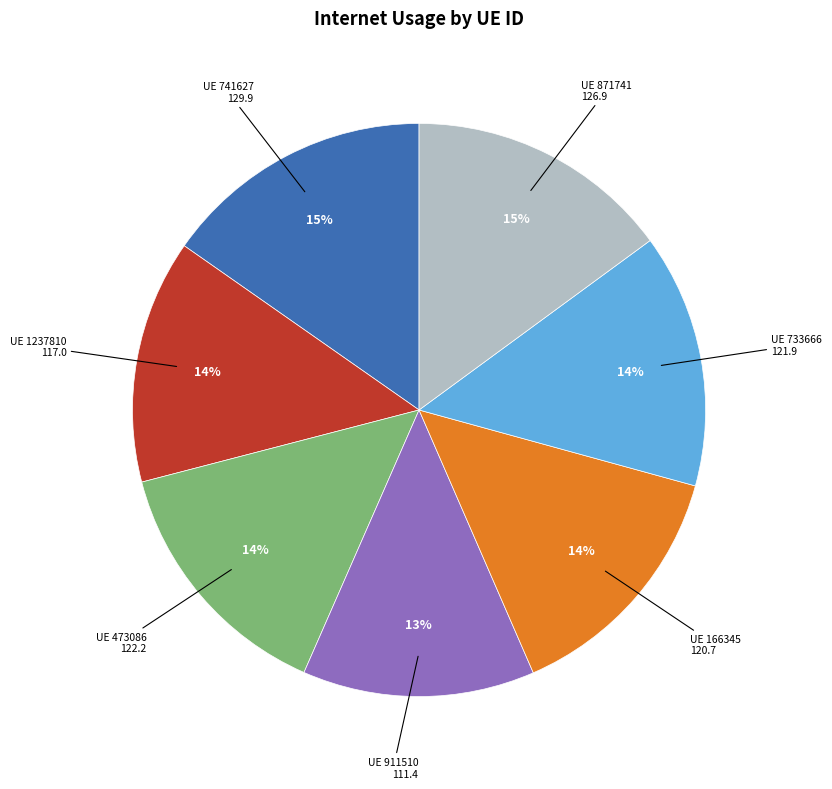

The UE 473086 slice represents 14% of the pie. True or false?

True